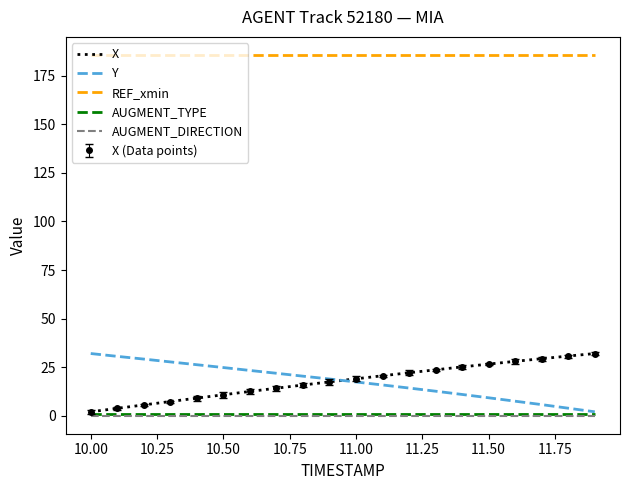

True or false: REF_xmin has more than 0 interior local peaks.

False